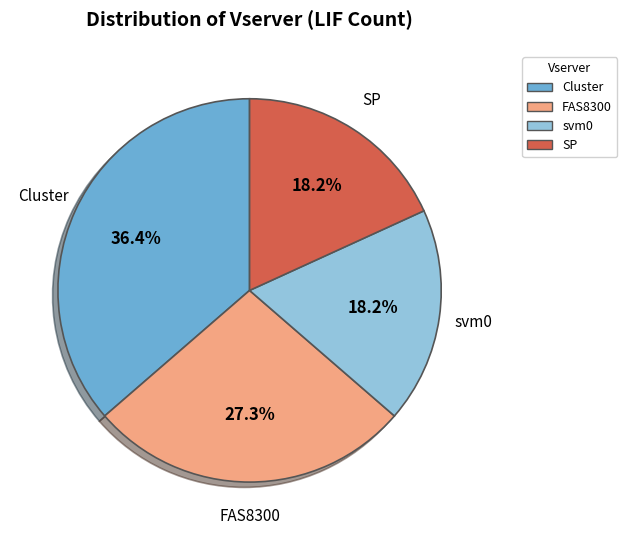

Do FAS8300 and Cluster together represent more than half of the pie?

Yes